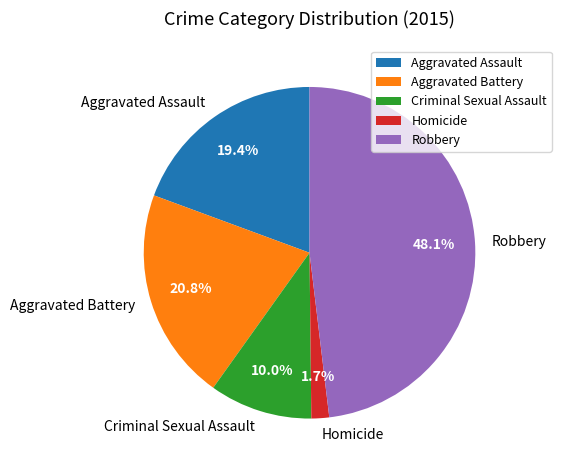

How many segments does this pie chart have?

5